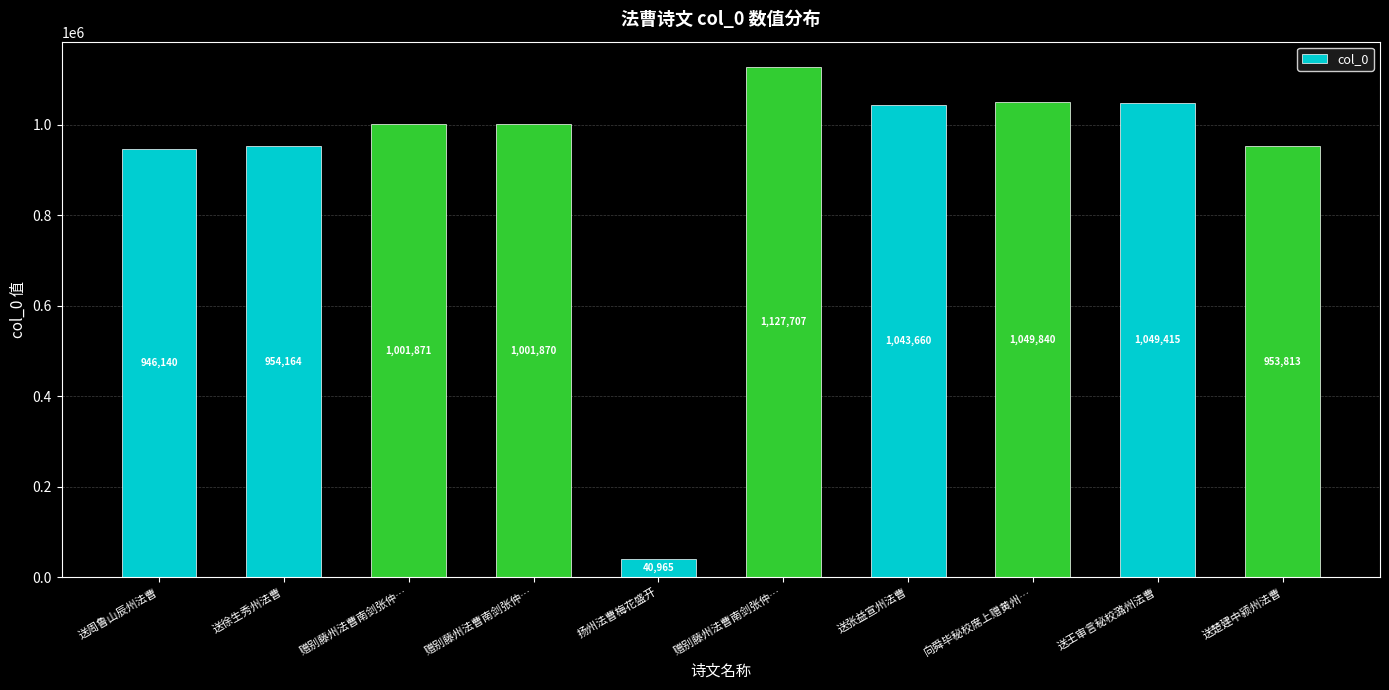

How many bars are there in total?

10